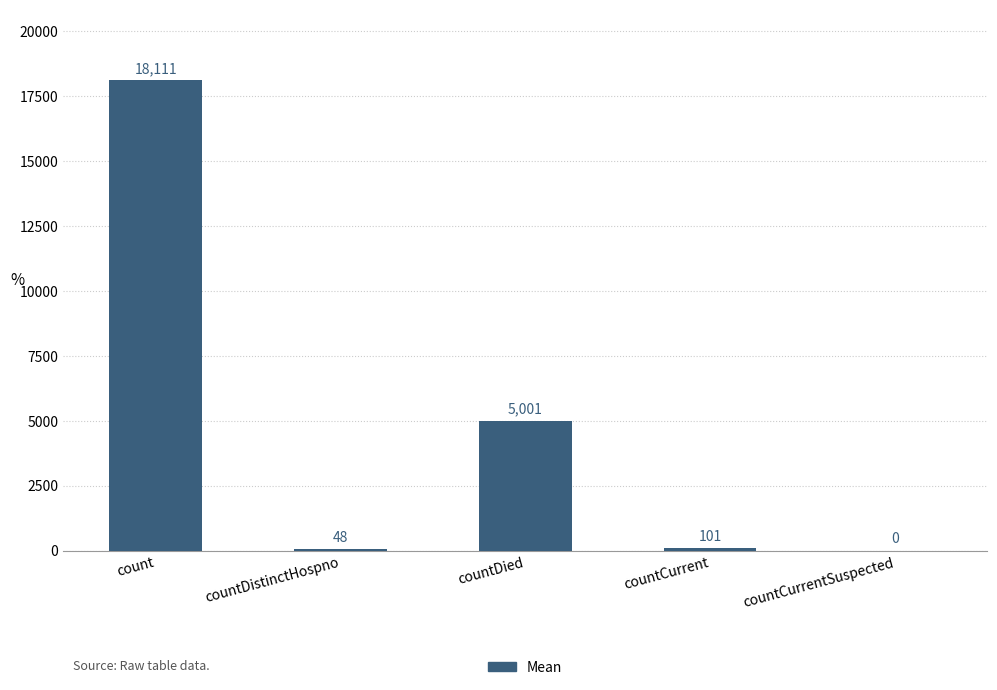

The chart shows a value of 8824 at count. True or false?

False